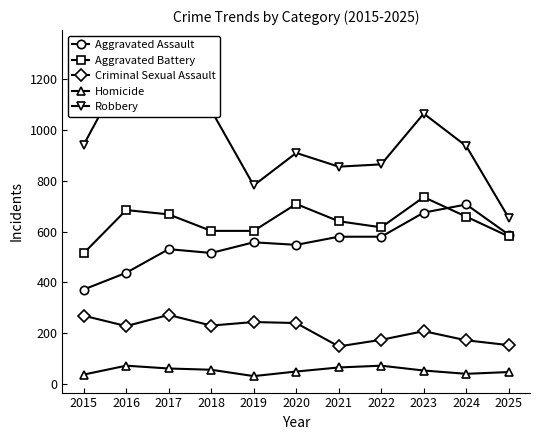

Rank the categories by Aggravated Battery value from highest to lowest.

2023, 2020, 2016, 2017, 2024, 2021, 2022, 2018, 2019, 2025, 2015